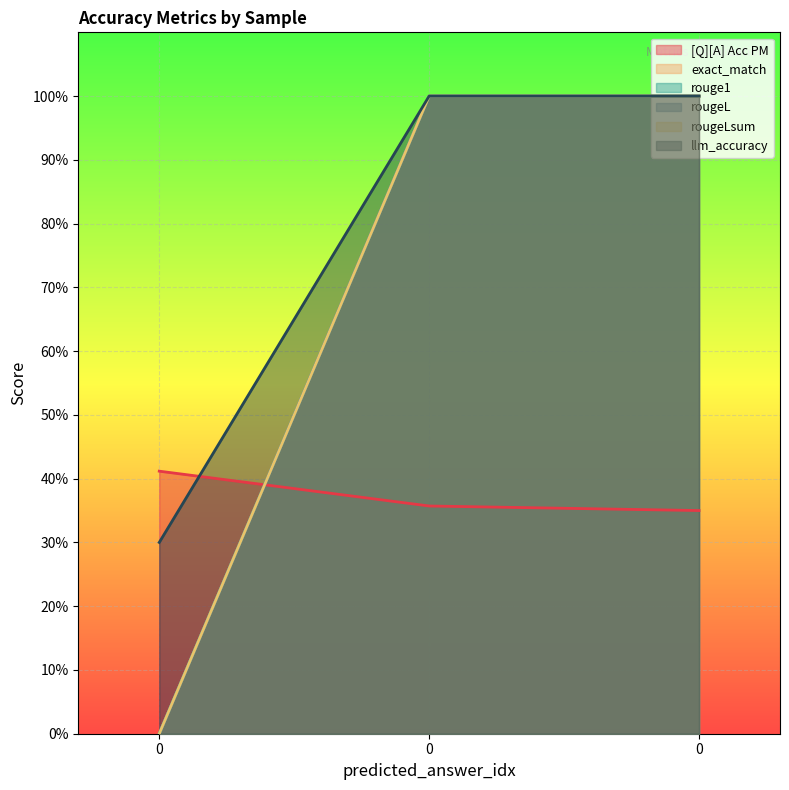

What is the sum of the llm_accuracy values at 0 and 0?

2.0